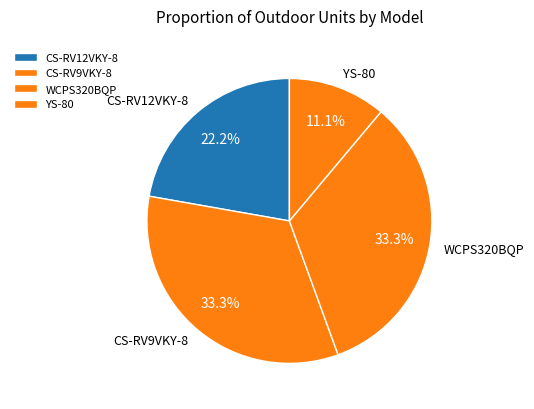

What is the ratio of the value at WCPS320BQP to the value at YS-80?

3.0